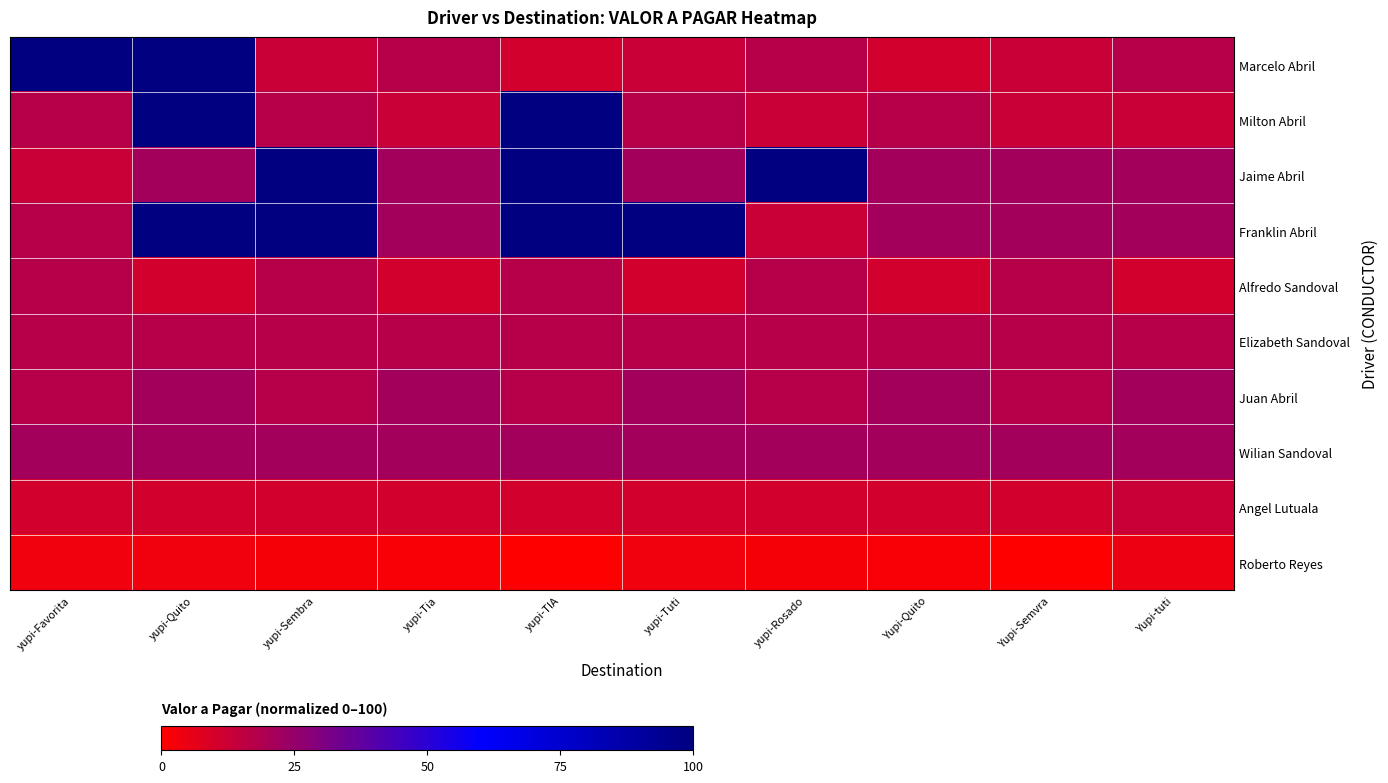

Which label corresponds to the smallest value in the chart?

yupi-TIA